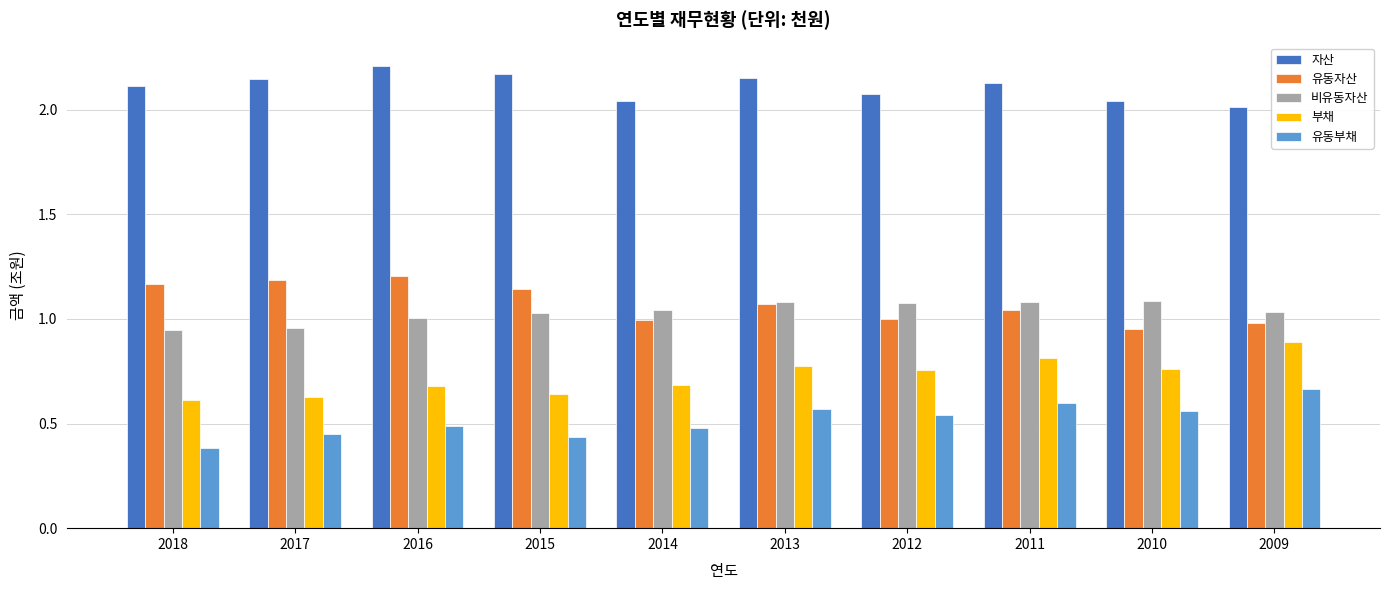

What is the difference between the highest and lowest values at 2018?

1.7